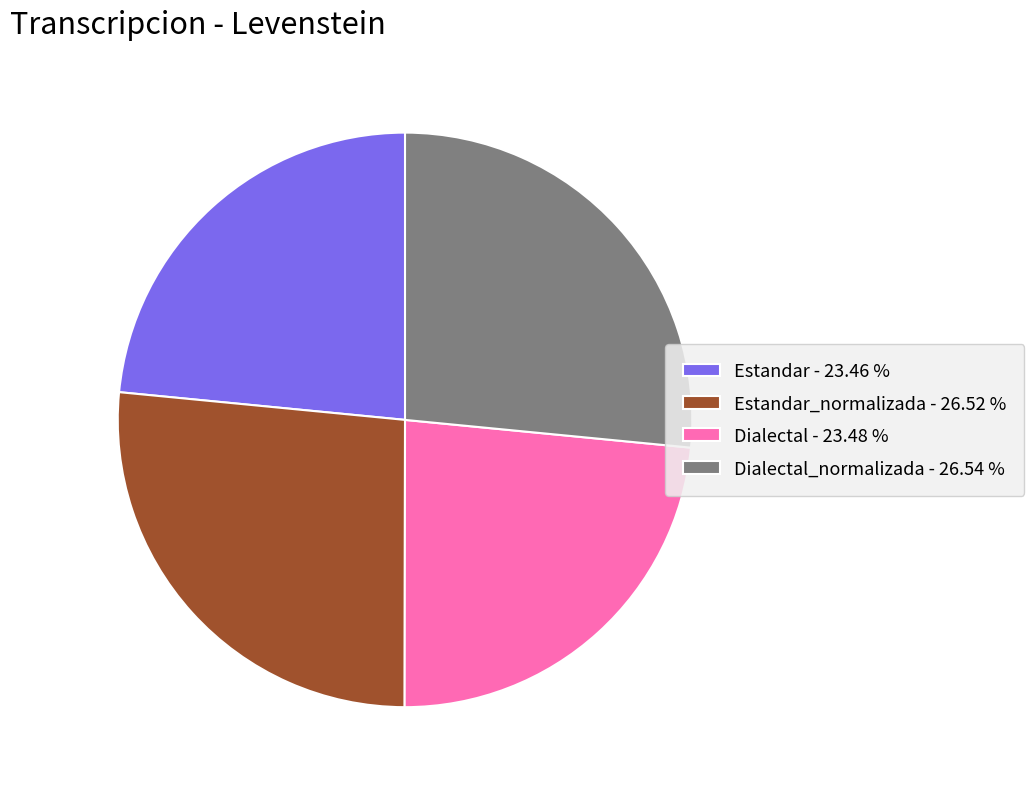

Is there any slice that represents more than half of the pie?

No